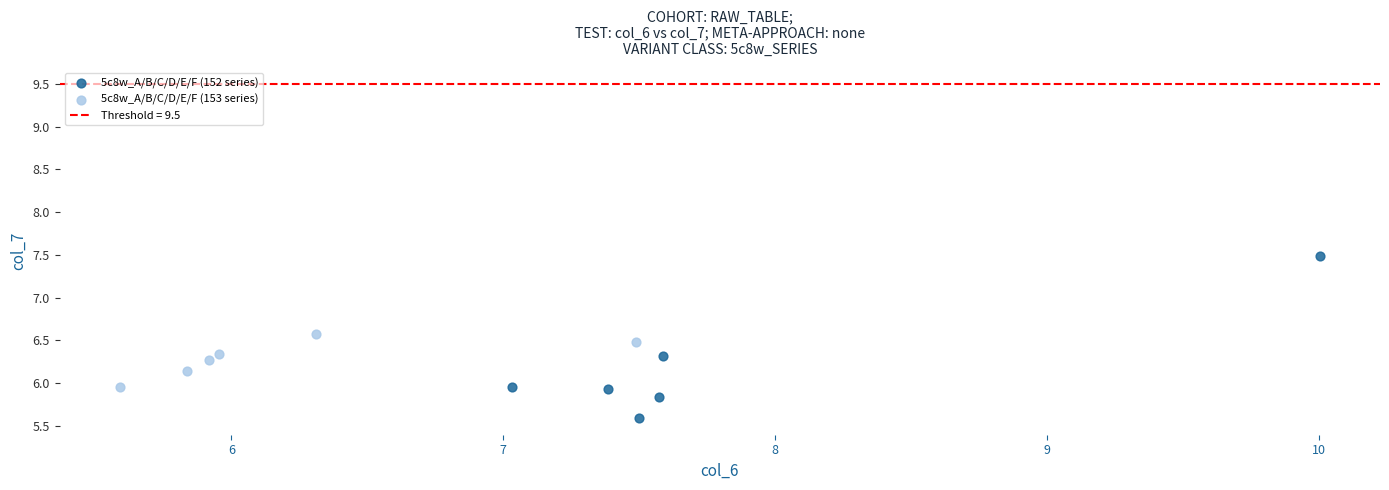

Which series has the widest spread of Y values?

5c8w_A/B/C/D/E/F (152 series)